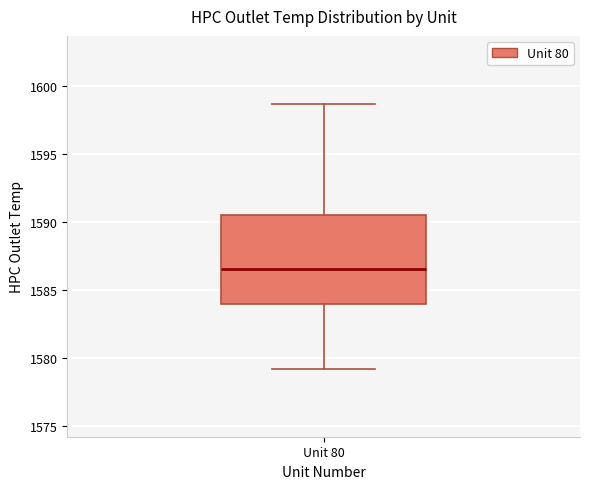

Read this box plot against the y-axis: the position of the median line, the range covered by the box, and the ends of both whiskers. The values are not printed on the chart, so give them approximately, as read against the axis.

median 1586.5, box 1584.0 to 1590.5, whiskers 1579.0 to 1598.5